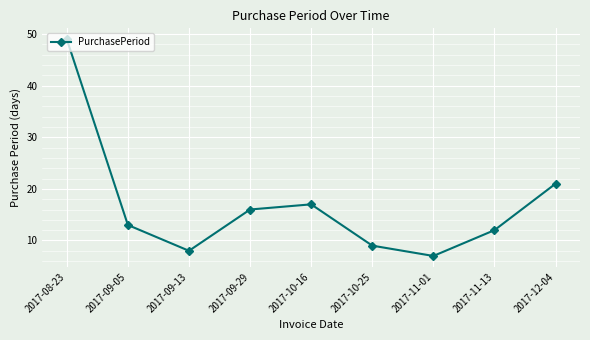

How many interior local valleys (lower than both neighbors) does the data have?

2